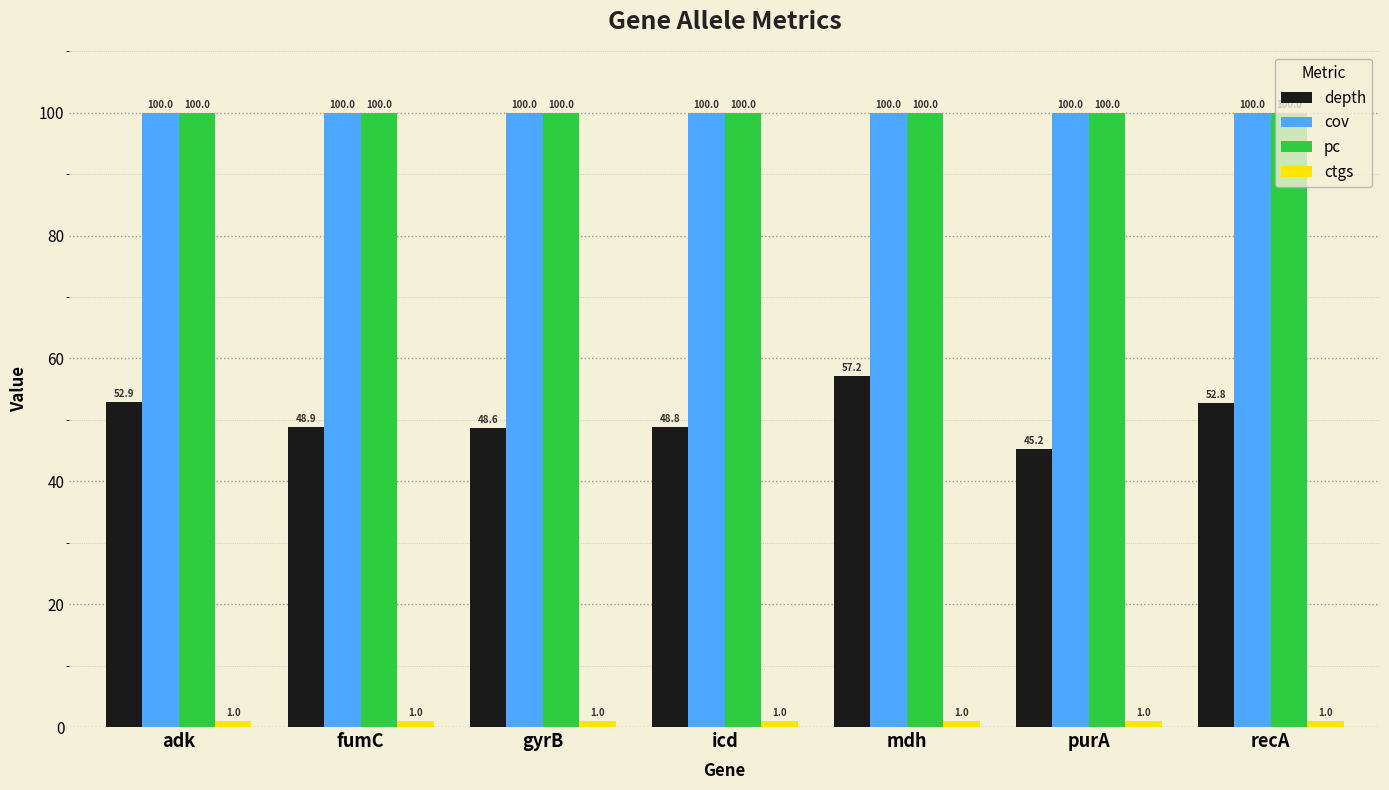

How many groups of bars are there?

7